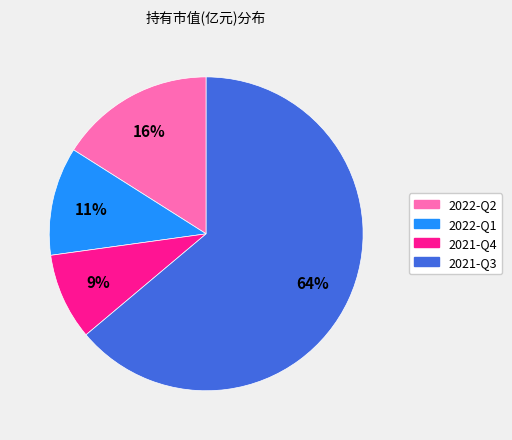

Which category has the biggest portion of the pie?

2021-Q3